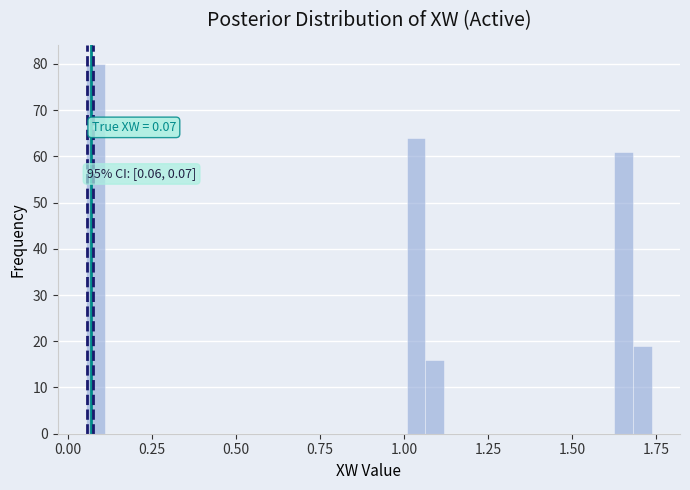

Around what value on the x-axis is the tallest bar? Give the approximate position of its centre, as read against the axis.

0.10